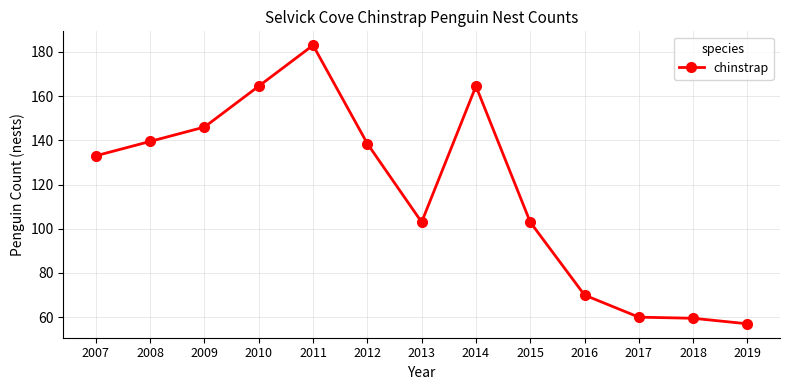

How many data points are less than 133?

6